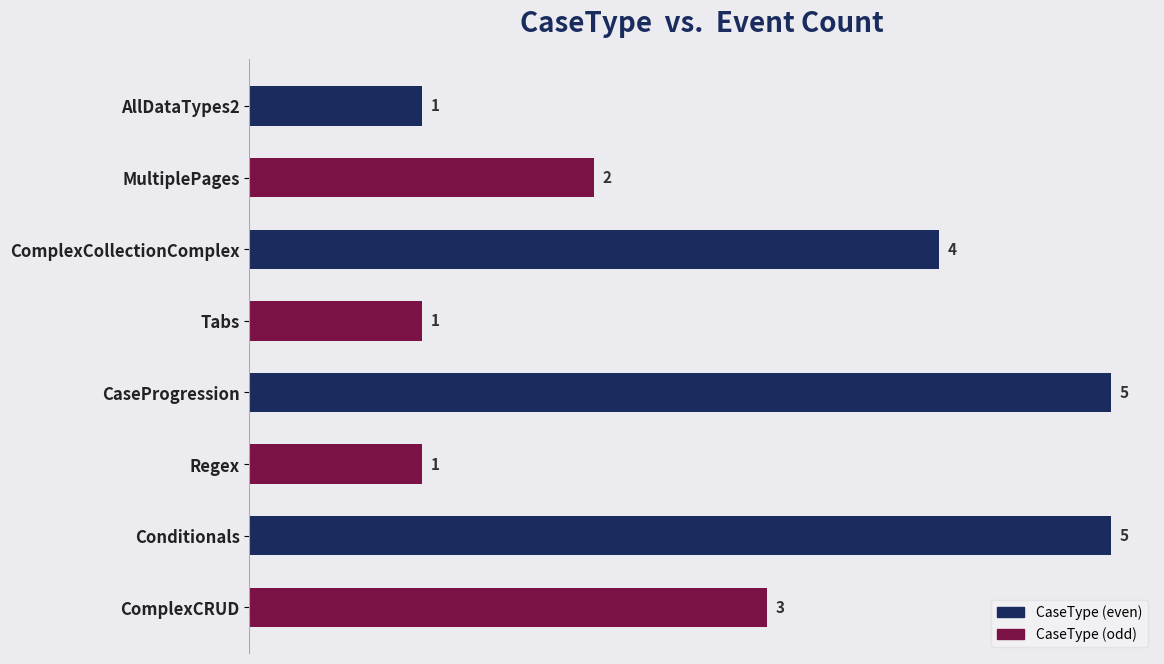

What is the sum of all values?

22